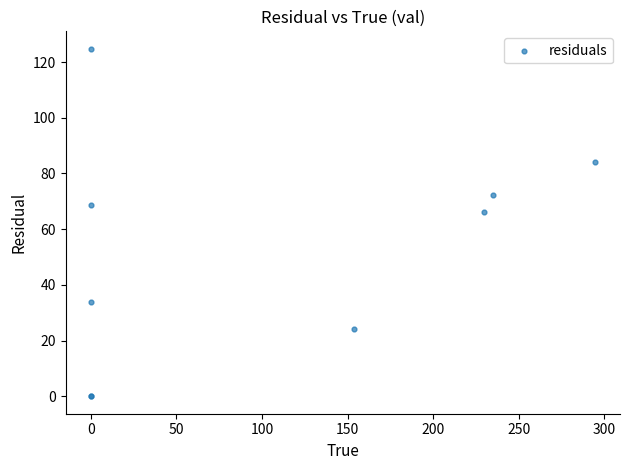

What Y value in the scatter plot is closest to 62?

66.1